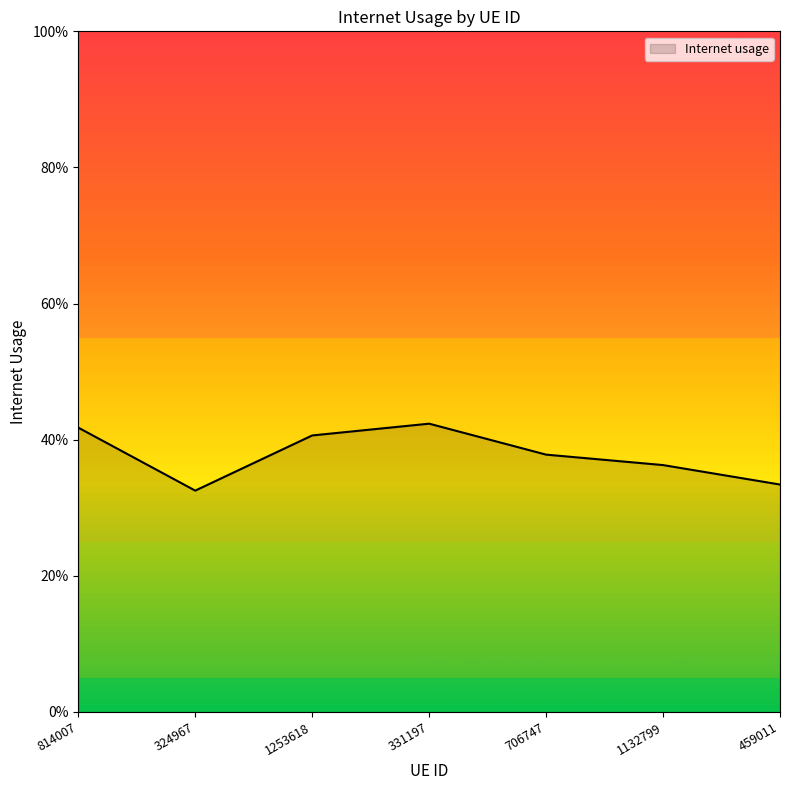

Does the chart display data point markers on the line(s)?

No